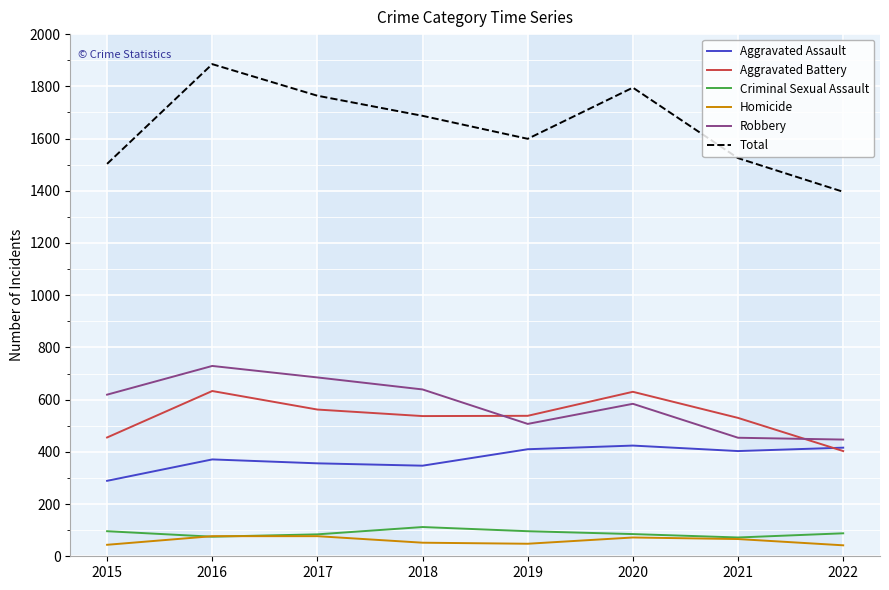

What is the difference between the second highest and minimum values in the Criminal Sexual Assault series?

24